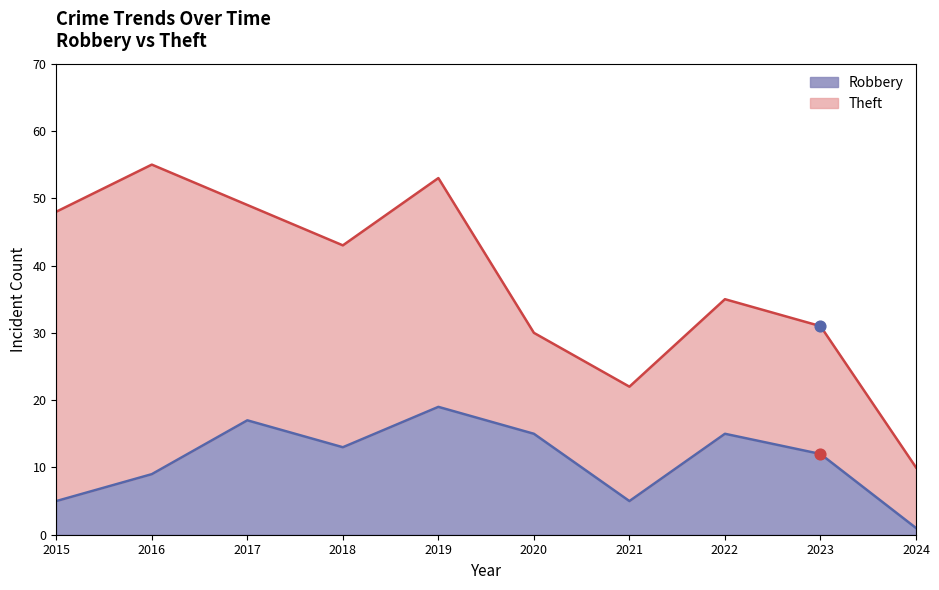

What is the change in value from 2021 to 2022?

+10